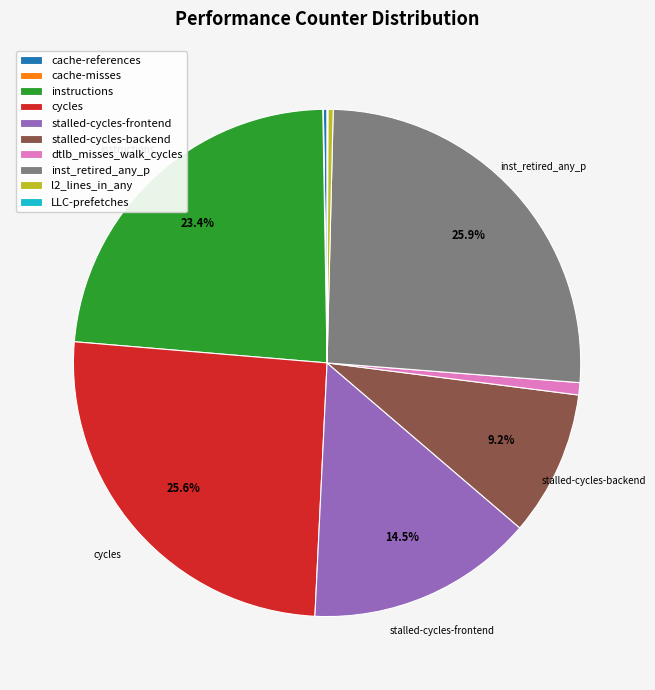

To the nearest percent, what portion does inst_retired_any_p represent?

26%